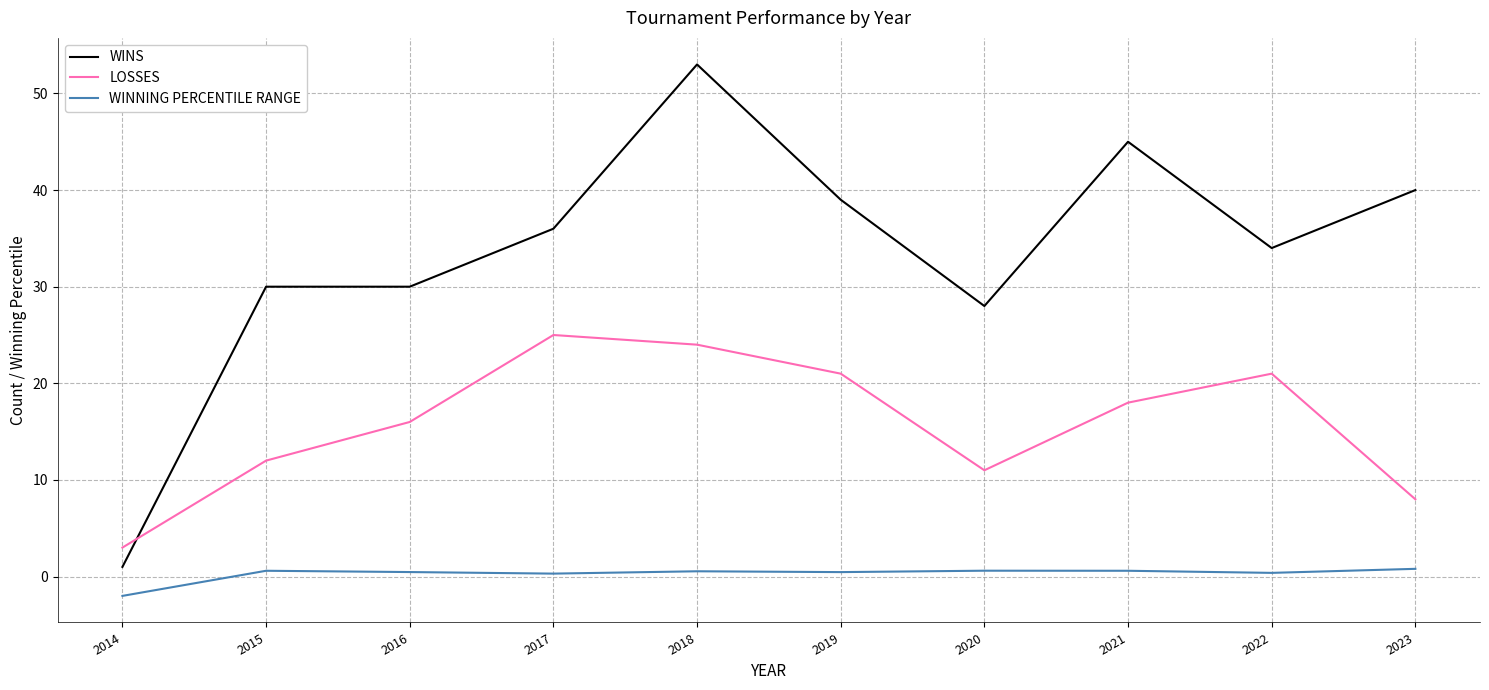

Which category has the lowest value in the LOSSES series?

2014